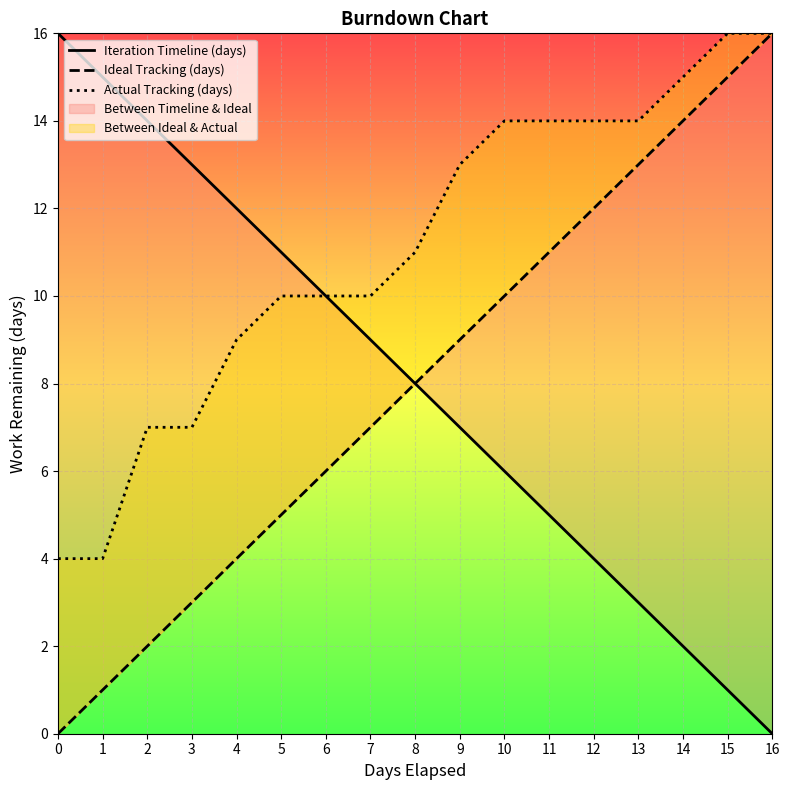

List the labels in order of Actual Tracking (days) value, largest first.

15, 16, 14, 10, 11, 12, 13, 9, 8, 5, 6, 7, 4, 2, 3, 0, 1